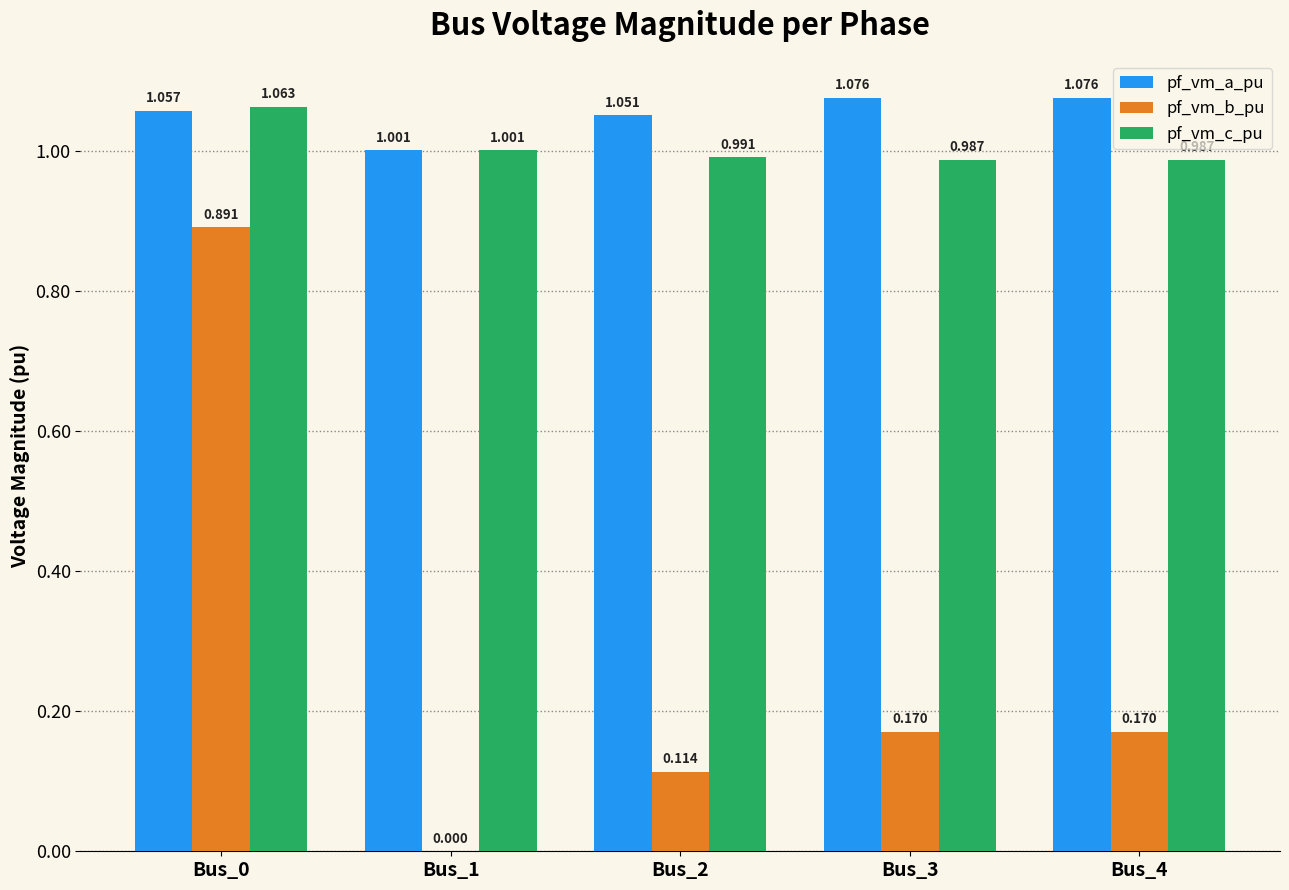

What is the sum of the pf_vm_c_pu values at Bus_4 and Bus_2?

2.0